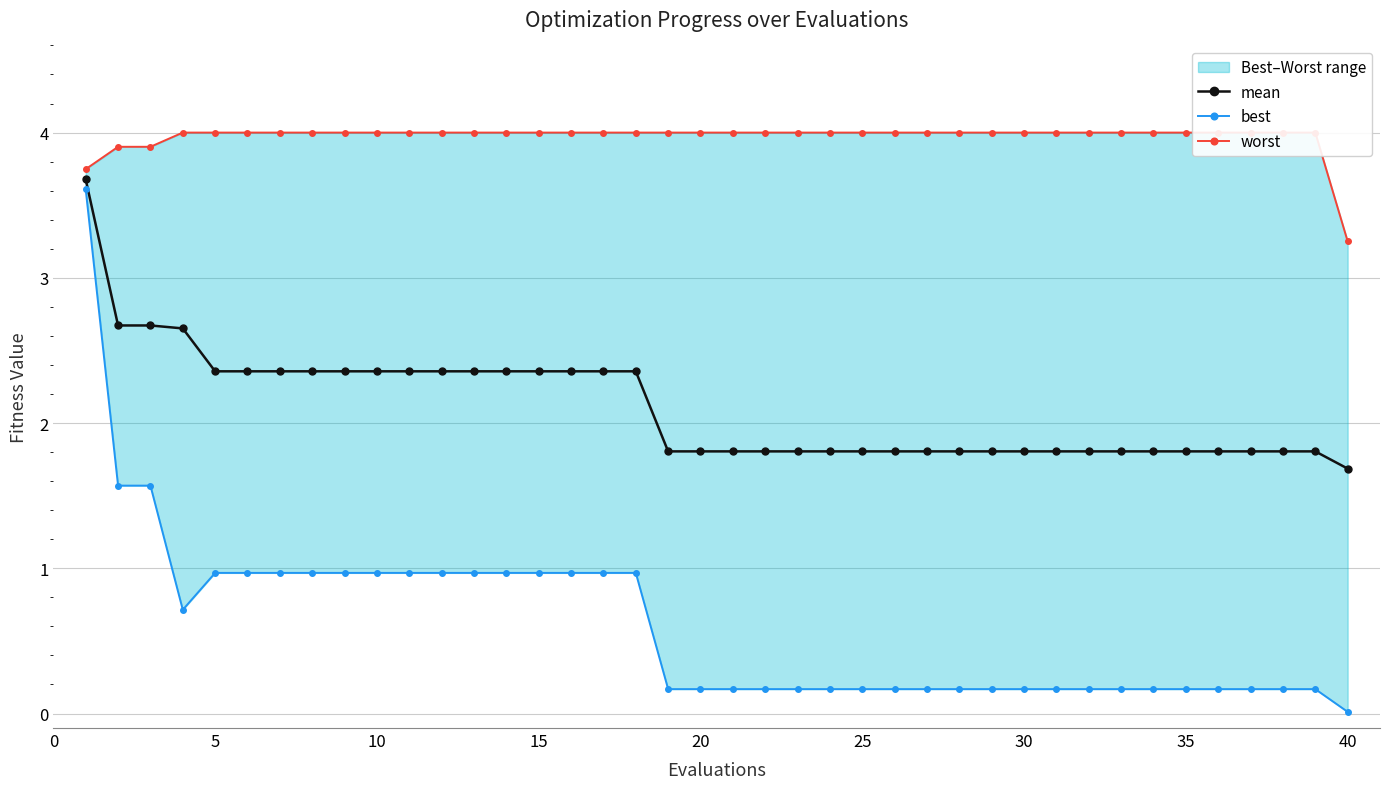

At which label does mean reach its minimum?

40